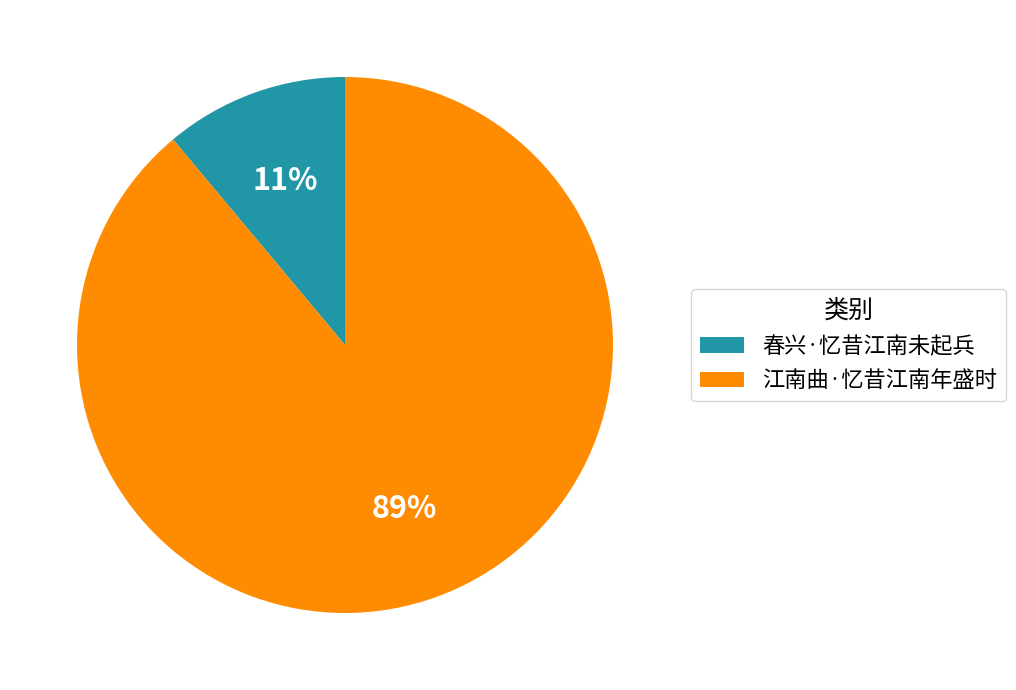

To the nearest percent, what percentage of the pie is 江南曲·忆昔江南年盛时?

89%